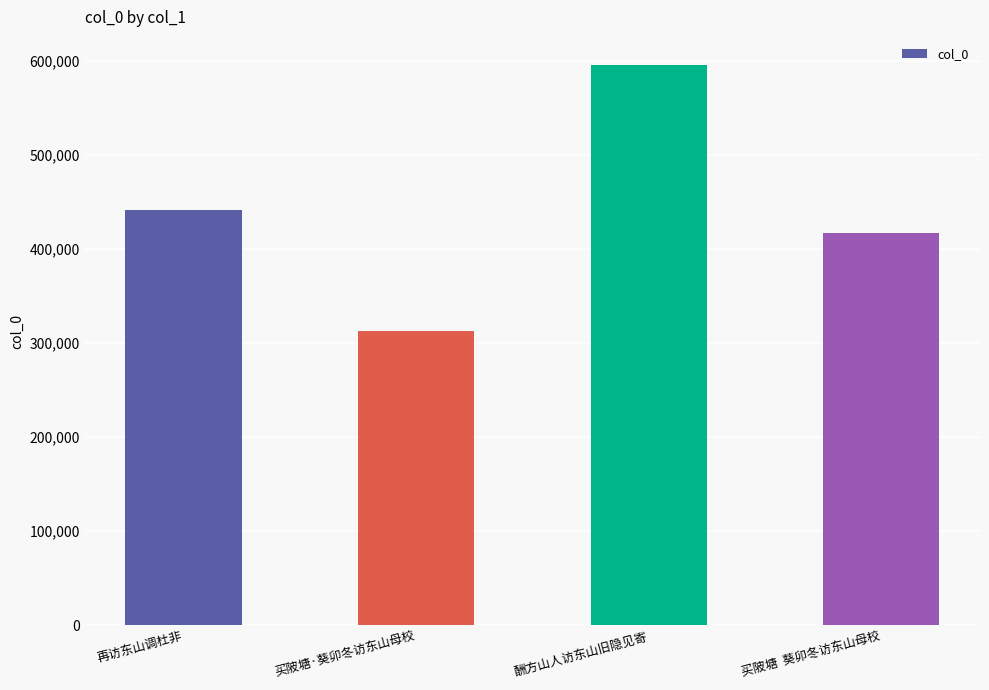

Count the number of categories in the chart.

4